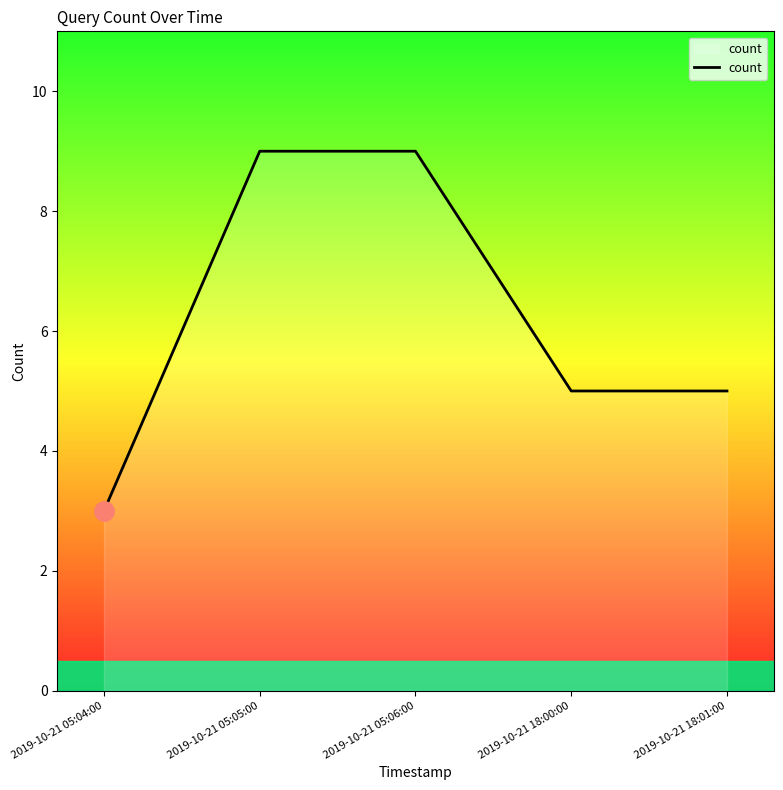

True or false: the data shows 5 at 2019-10-21 18:00:00.

True